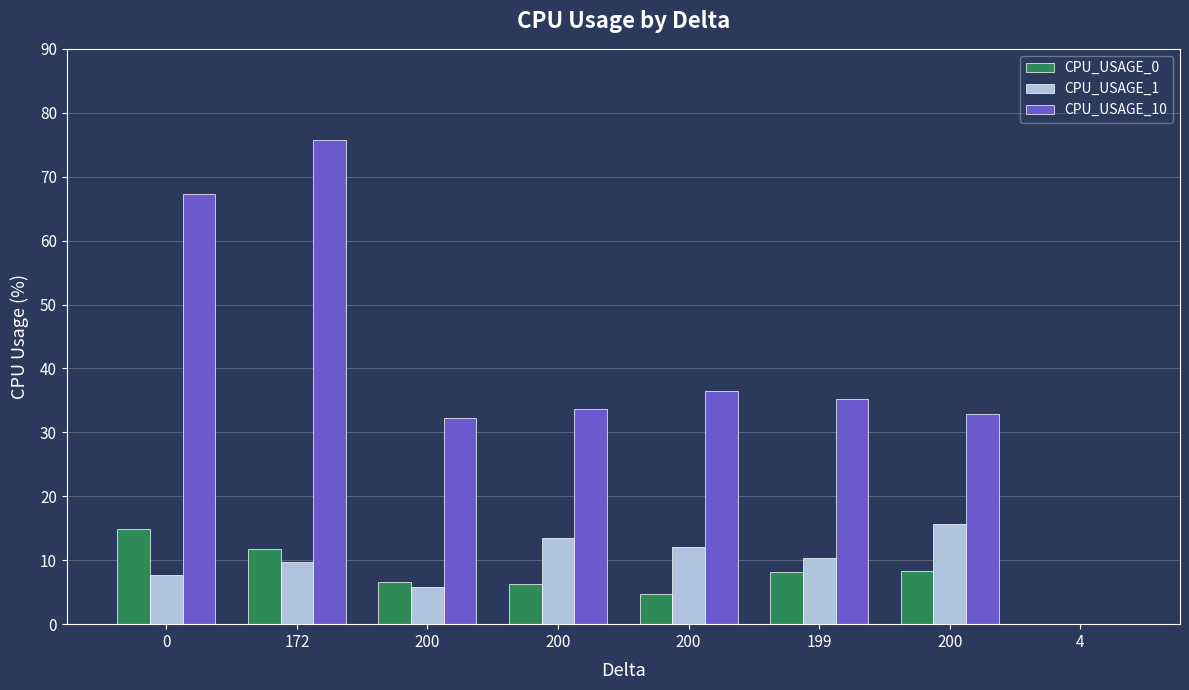

Read the CPU_USAGE_0 value at 199.

8.1